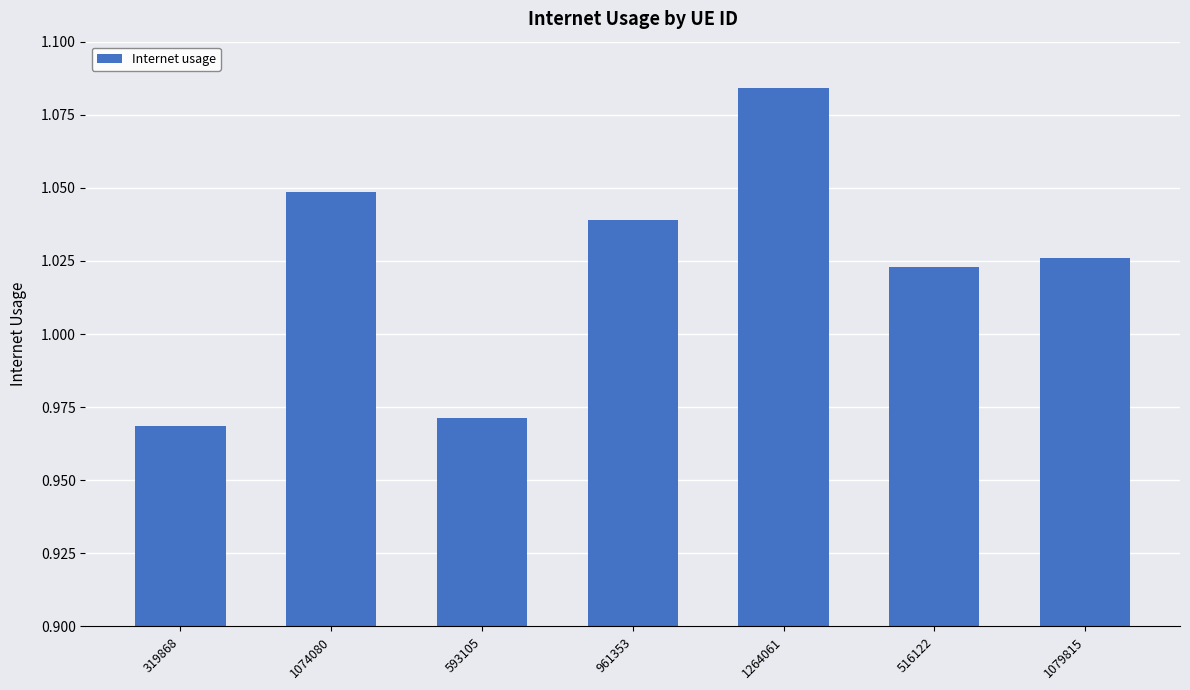

Rank the categories by value from lowest to highest.

319868, 593105, 516122, 1079815, 961353, 1074080, 1264061